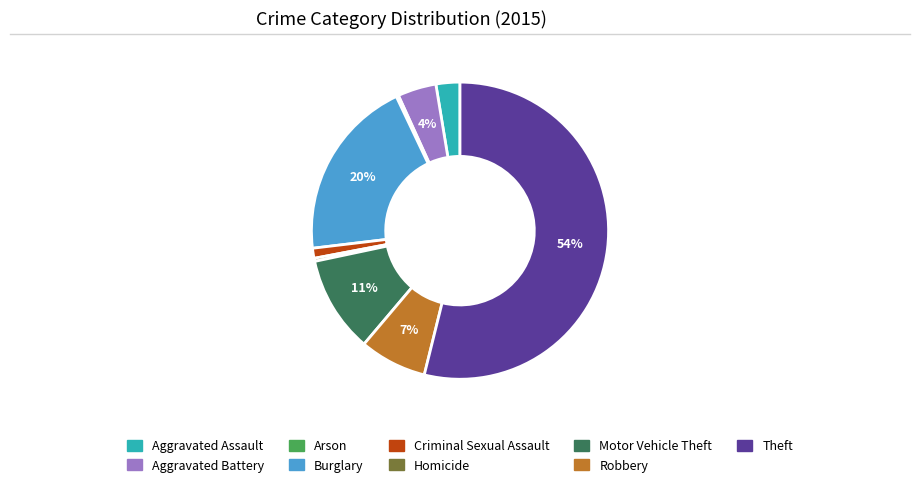

To the nearest percent, what percentage of the pie is Aggravated Battery?

4%